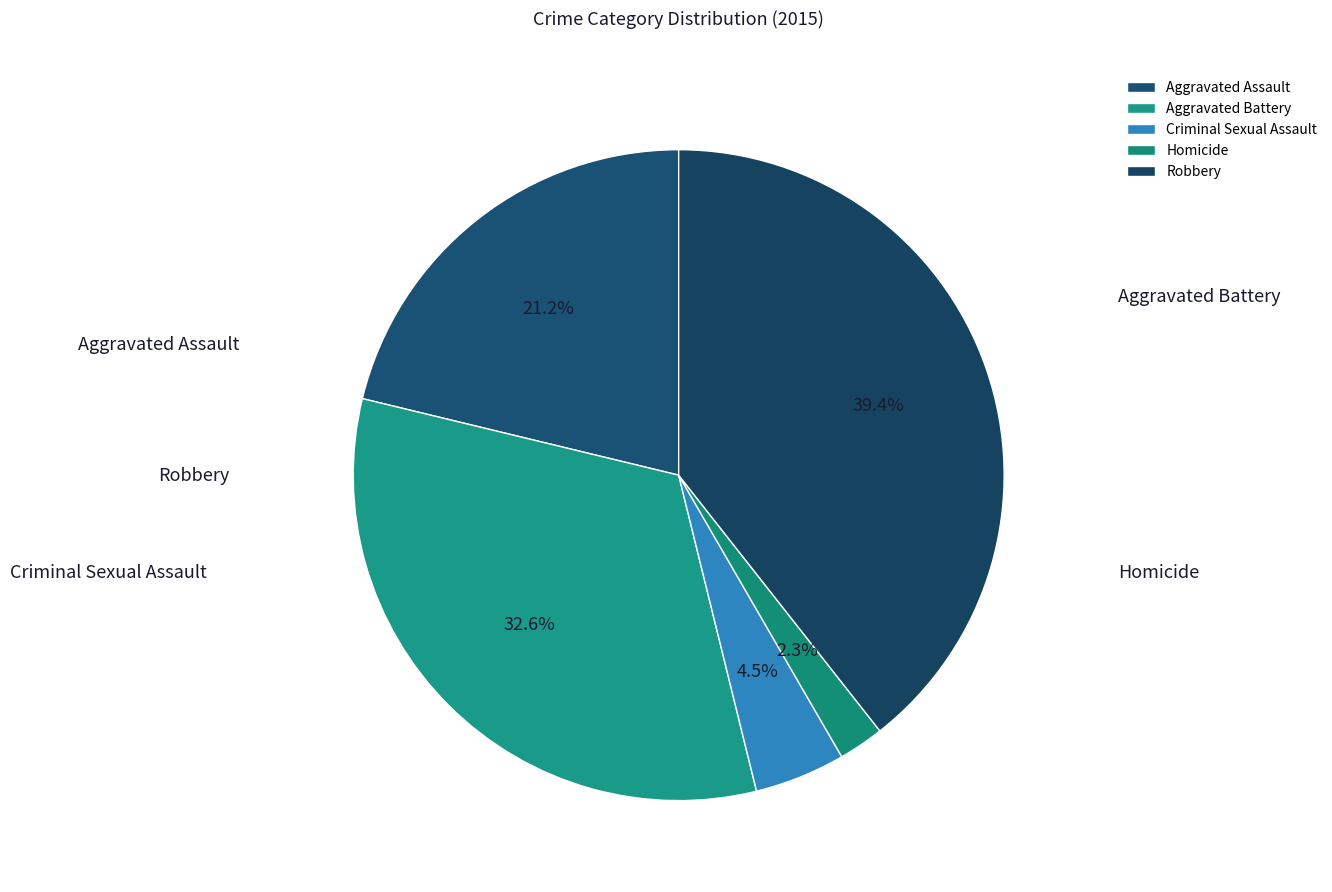

The Aggravated Battery slice represents 33% of the pie. True or false?

True